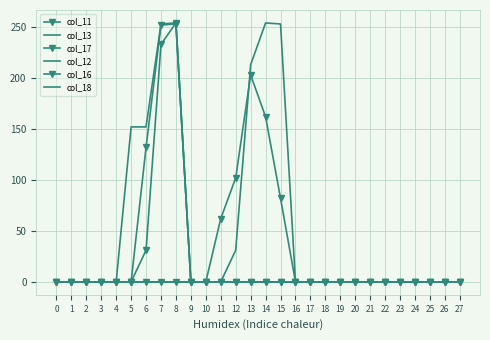

Reading left to right, what are all the values shown in this chart?

col_11: 0=0	1=0	2=0	3=0	4=0	5=0	6=0	7=0	8=0	9=0	10=0	11=62	12=102	13=203	14=162	15=82	16=0	17=0	18=0	19=0	20=0	21=0	22=0	23=0	24=0	25=0	26=0	27=0
col_13: 0=0	1=0	2=0	3=0	4=0	5=0	6=0	7=0	8=0	9=0	10=0	11=0	12=0	13=0	14=0	15=0	16=0	17=0	18=0	19=0	20=0	21=0	22=0	23=0	24=0	25=0	26=0	27=0
col_17: 0=0	1=0	2=0	3=0	4=0	5=0	6=132	7=252	8=253	9=0	10=0	11=0	12=0	13=0	14=0	15=0	16=0	17=0	18=0	19=0	20=0	21=0	22=0	23=0	24=0	25=0	26=0	27=0
col_12: 0=0	1=0	2=0	3=0	4=0	5=0	6=0	7=0	8=0	9=0	10=0	11=0	12=31	13=213	14=254	15=253	16=0	17=0	18=0	19=0	20=0	21=0	22=0	23=0	24=0	25=0	26=0	27=0
col_16: 0=0	1=0	2=0	3=0	4=0	5=0	6=31	7=233	8=254	9=0	10=0	11=0	12=0	13=0	14=0	15=0	16=0	17=0	18=0	19=0	20=0	21=0	22=0	23=0	24=0	25=0	26=0	27=0
col_18: 0=0	1=0	2=0	3=0	4=0	5=152	6=152	7=253	8=254	9=0	10=0	11=0	12=0	13=0	14=0	15=0	16=0	17=0	18=0	19=0	20=0	21=0	22=0	23=0	24=0	25=0	26=0	27=0